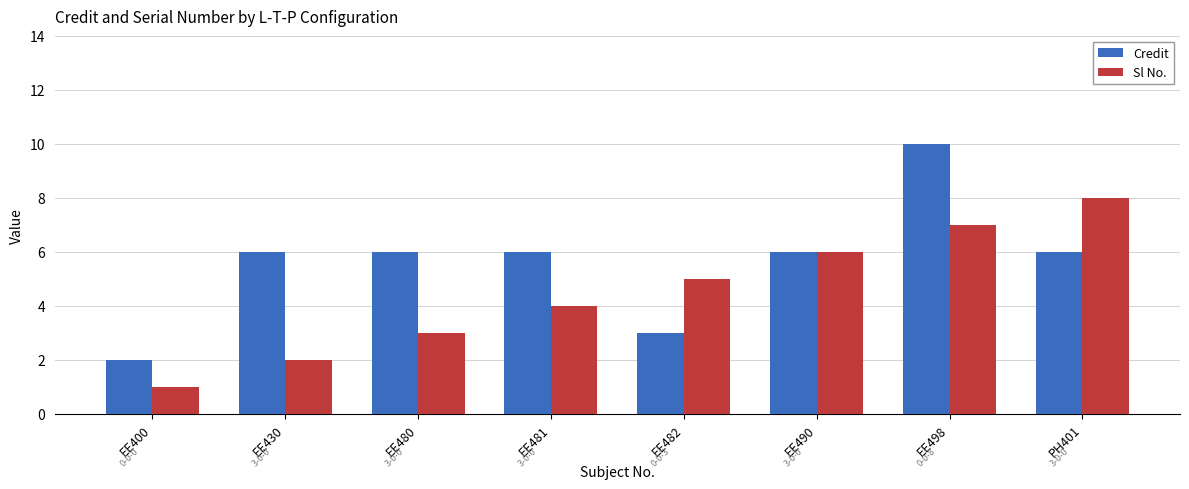

Which category has the highest value in the Credit series?

EE498